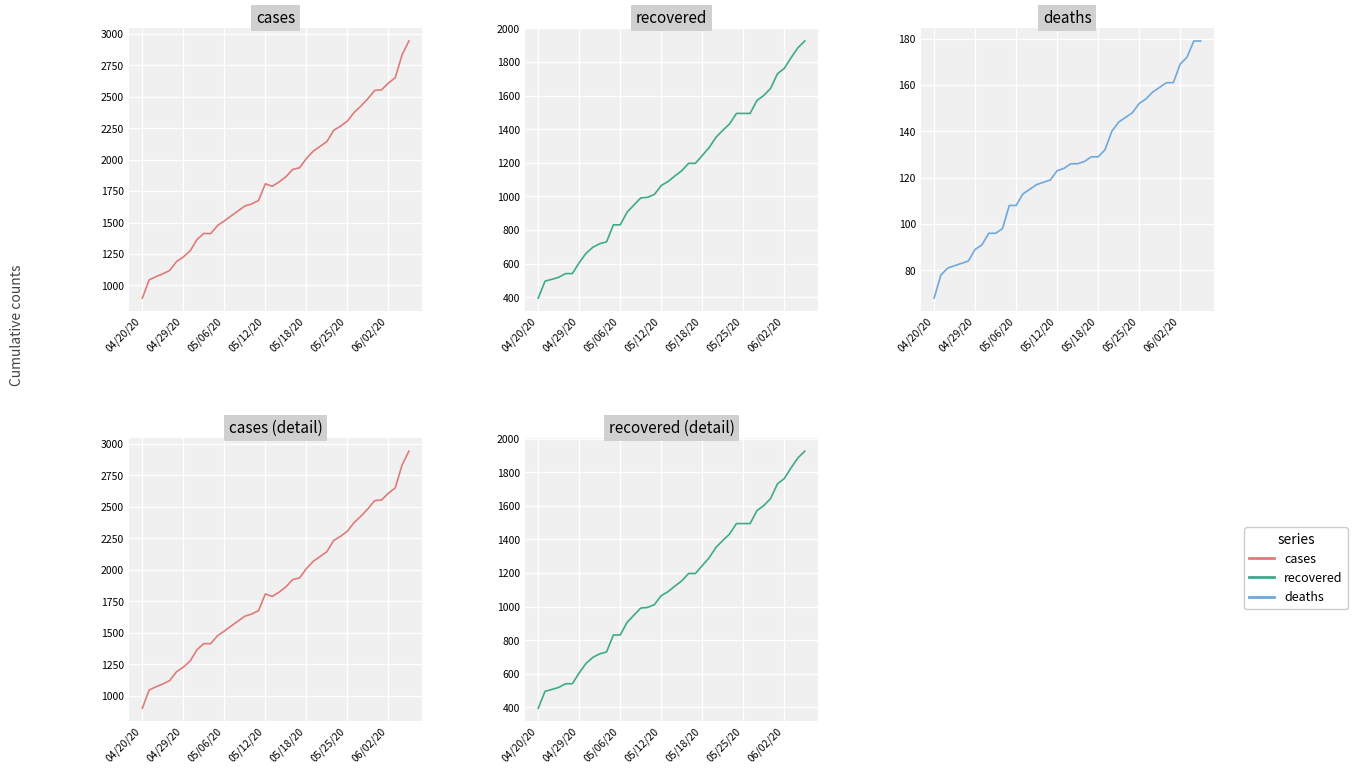

How many data points in cases are above 1822?

19